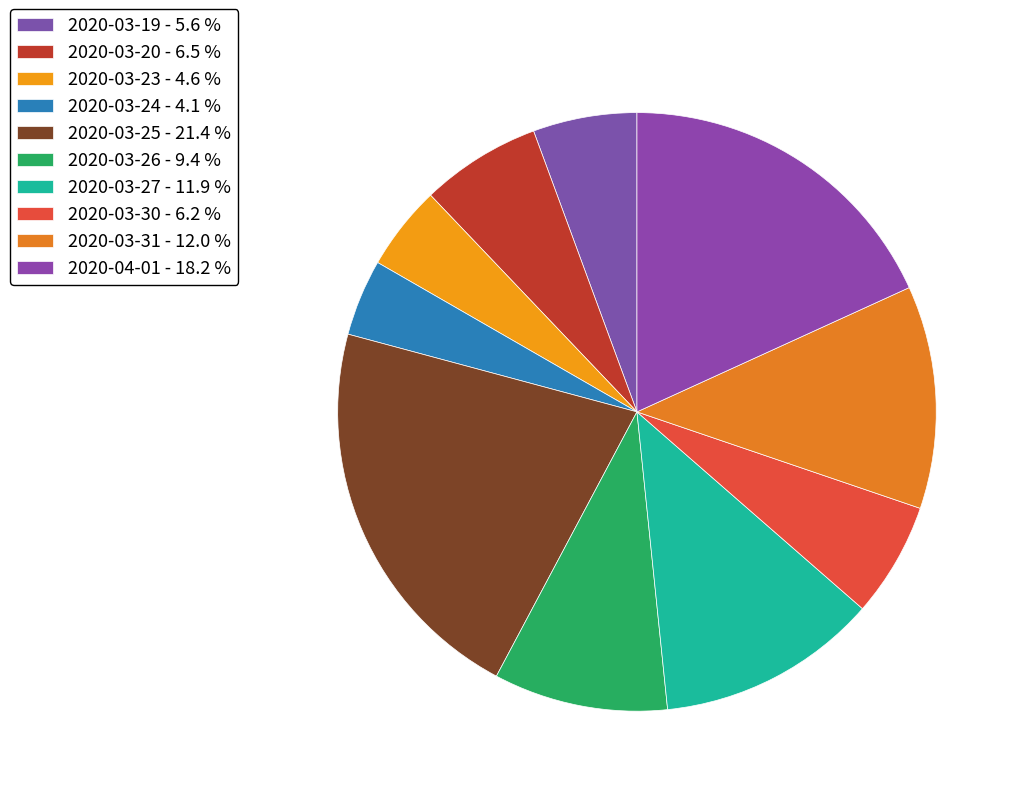

Combined, do 2020-04-01 and 2020-03-30 account for over 50%?

No